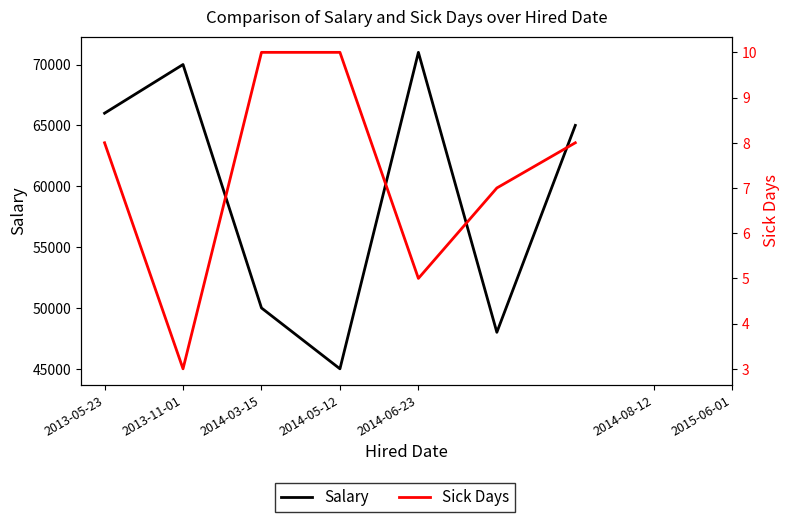

At 2014-03-15, list the series in order from smallest to largest.

Sick Days, Salary